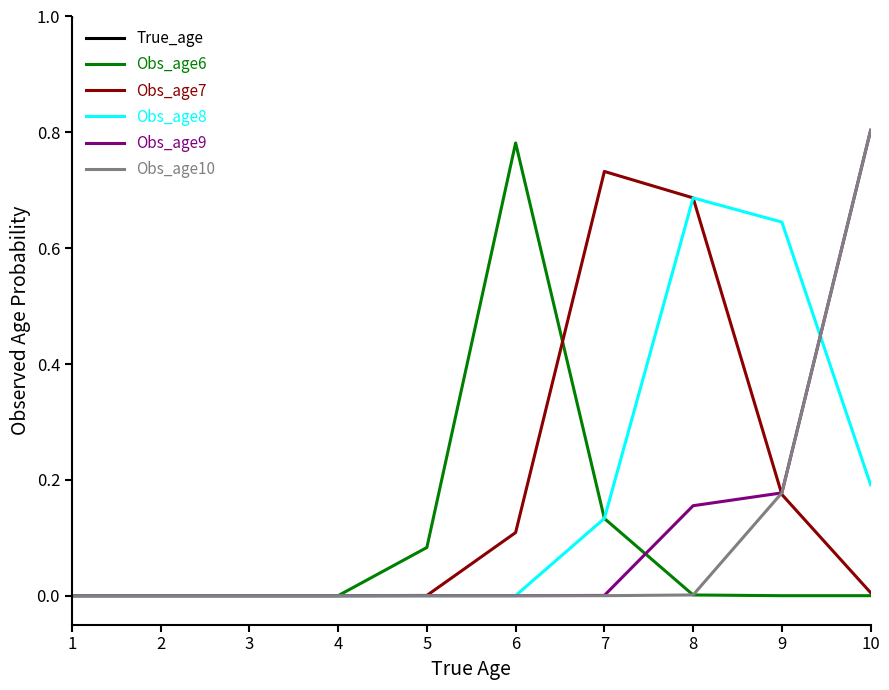

Is it true that Obs_age8 equals 0.2 at 10?

True